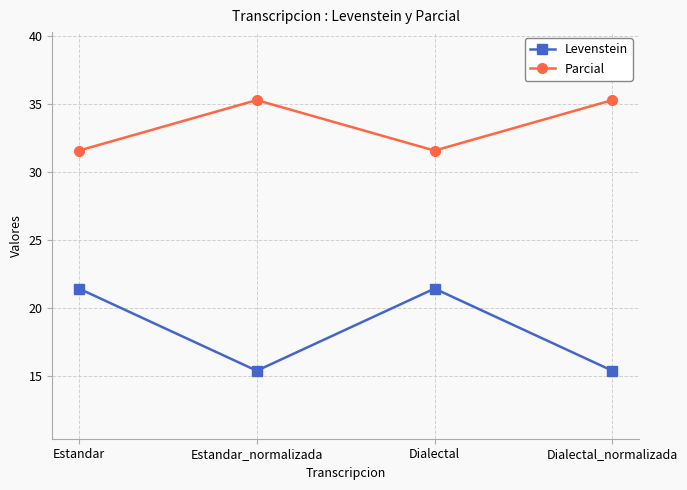

What is the label of the 2nd point from the right?

Dialectal